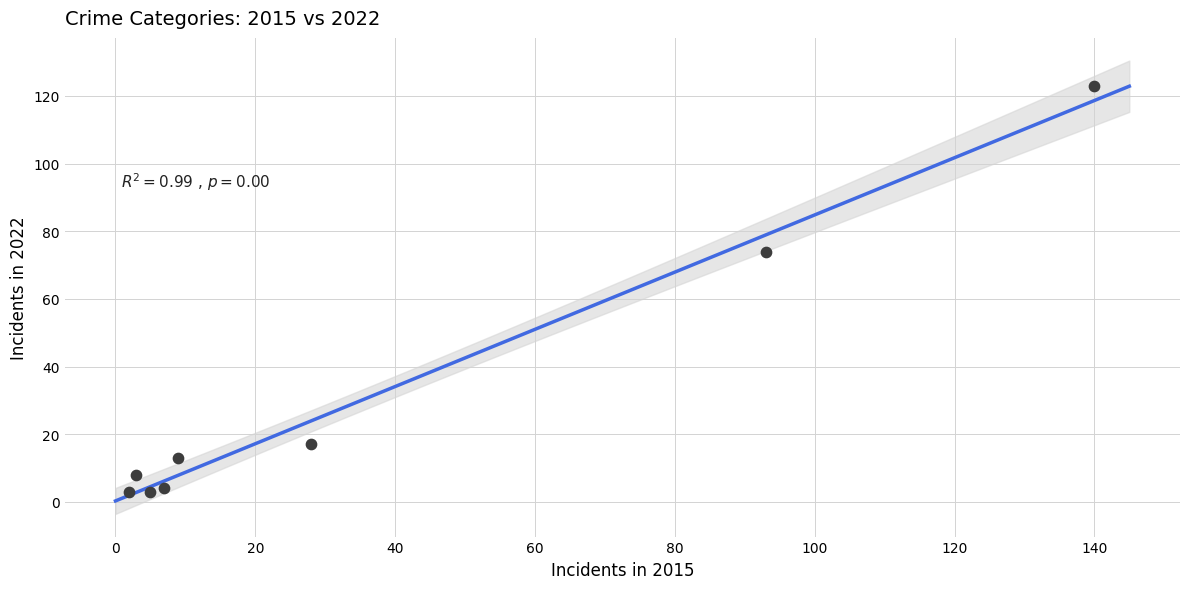

What Y value in the scatter plot is closest to 63?

74